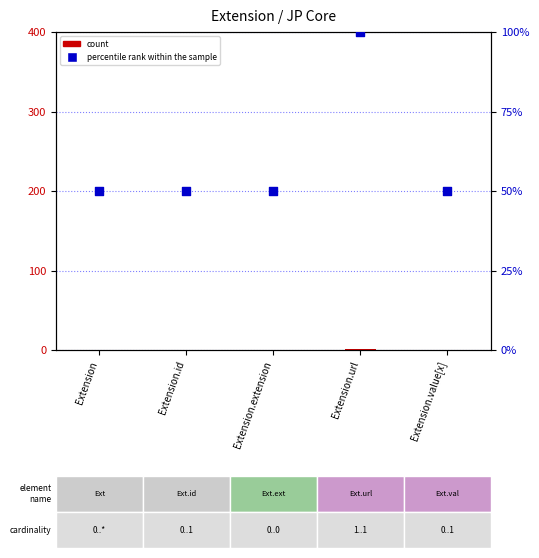

At which category is the sum across all series the highest?

Extension.url